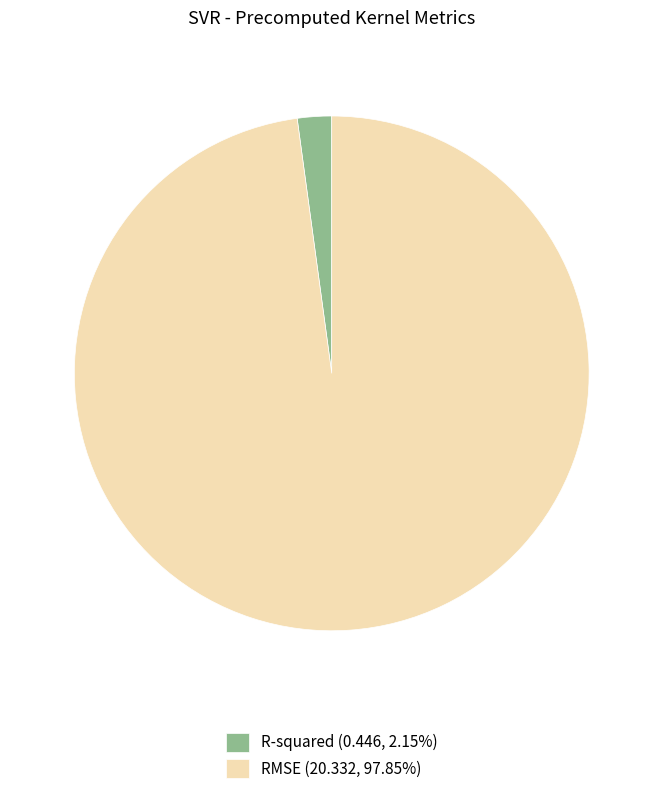

Does RMSE (20.332, 97.85%) account for over 50% of the chart?

Yes